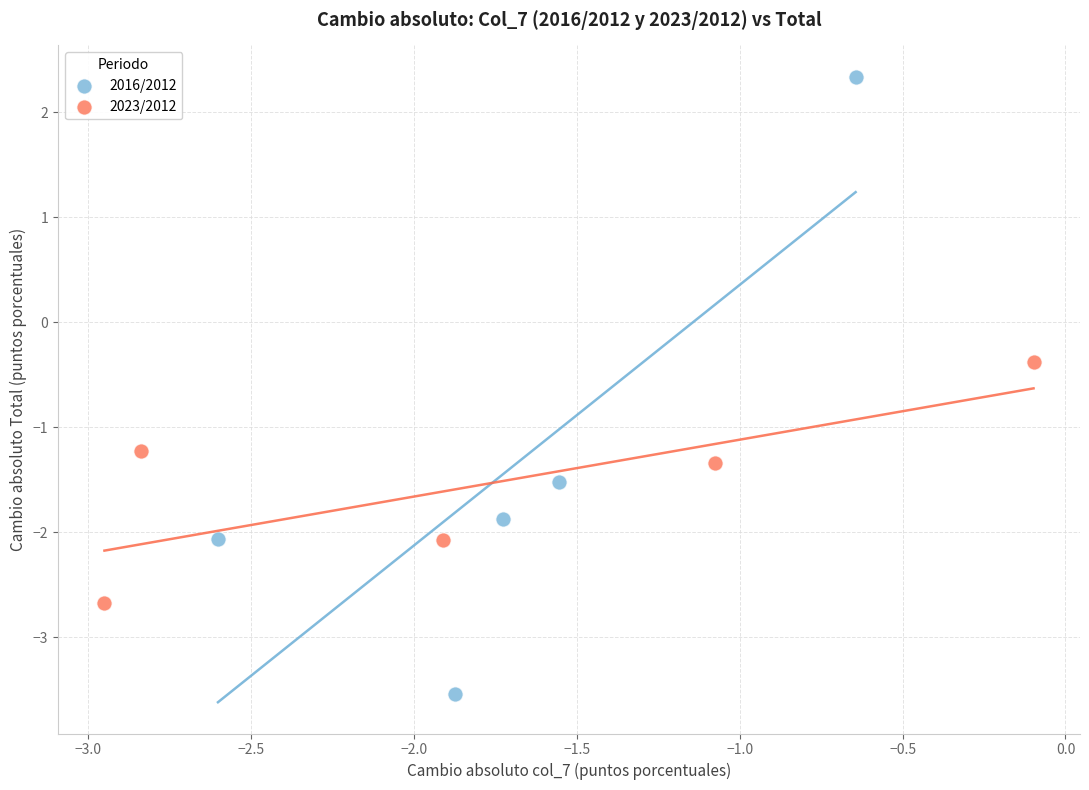

What are all the series names shown in the legend?

2016/2012, 2023/2012